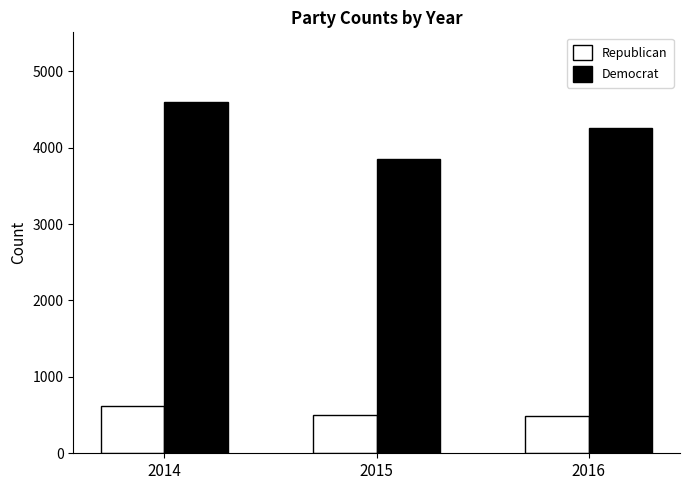

List the labels in order of Democrat value, largest first.

2014, 2016, 2015